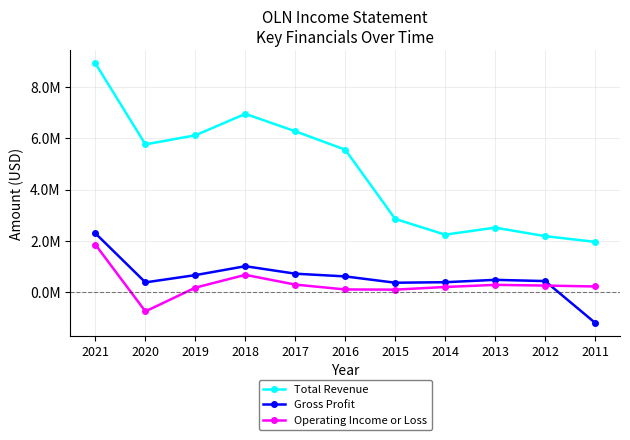

The Gross Profit series shows 369800 at 2015. True or false?

True